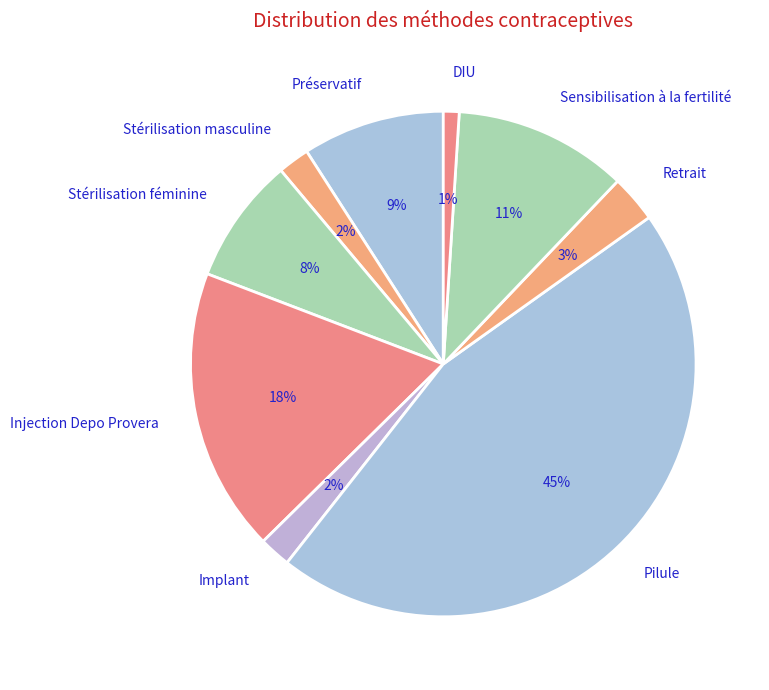

Which category has the biggest portion of the pie?

Pilule